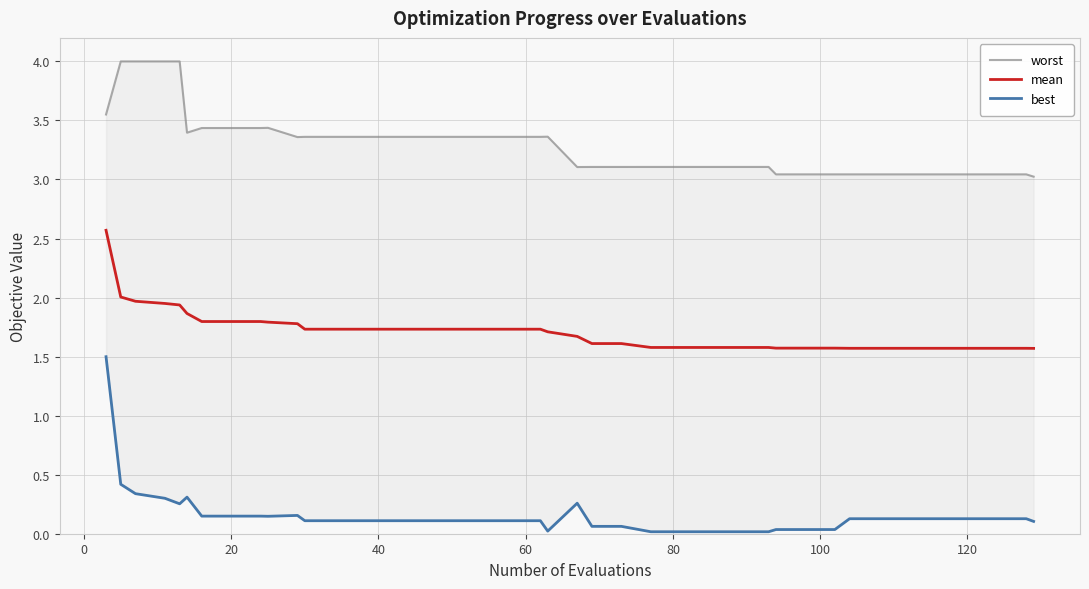

What is the highest value of the mean series?

2.6